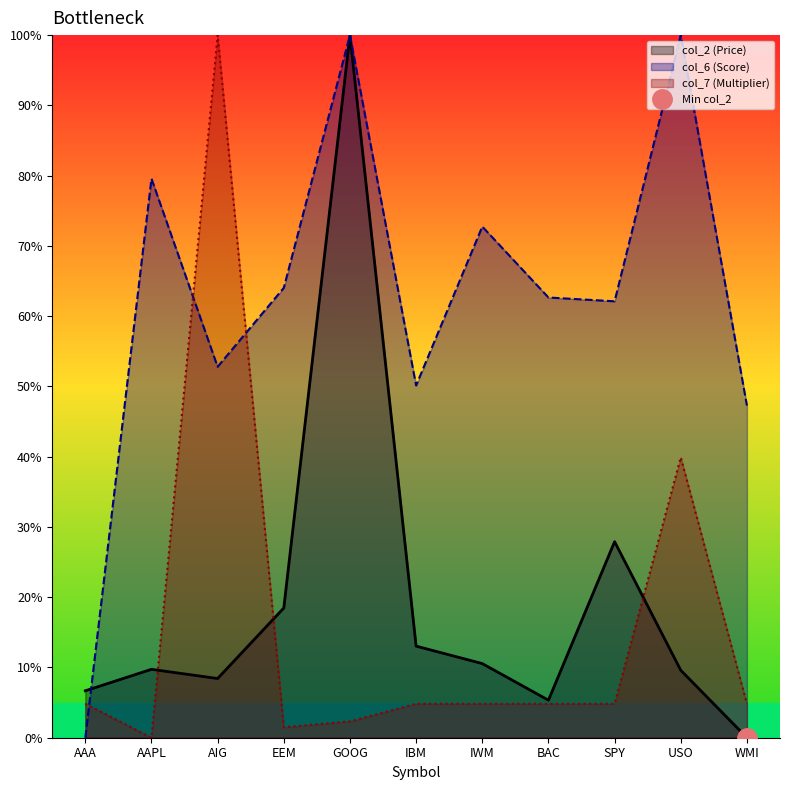

At which label does col_7 first exceed 4?

AAA